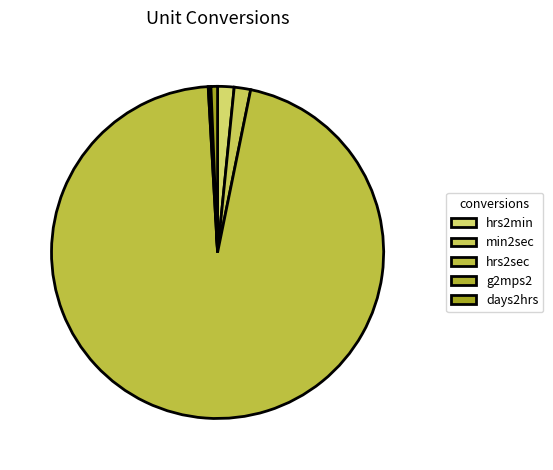

Is there any slice that represents more than half of the pie?

Yes